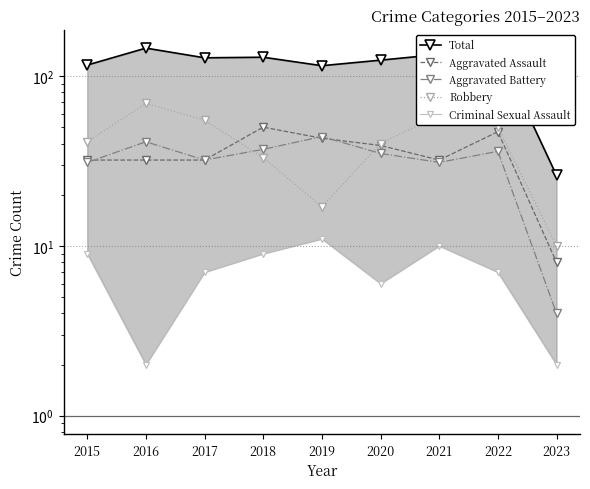

Which has a higher value, 2023 or 2020?

2020